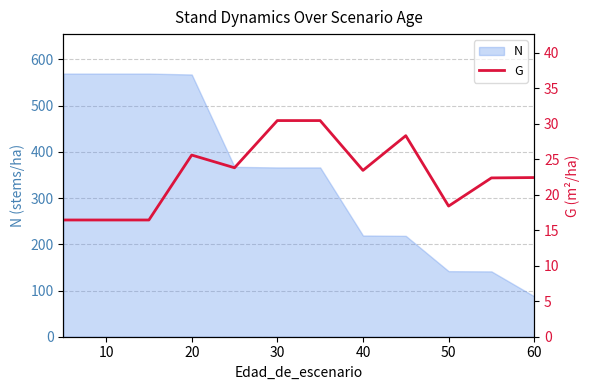

What is the sum of all values?

274.7